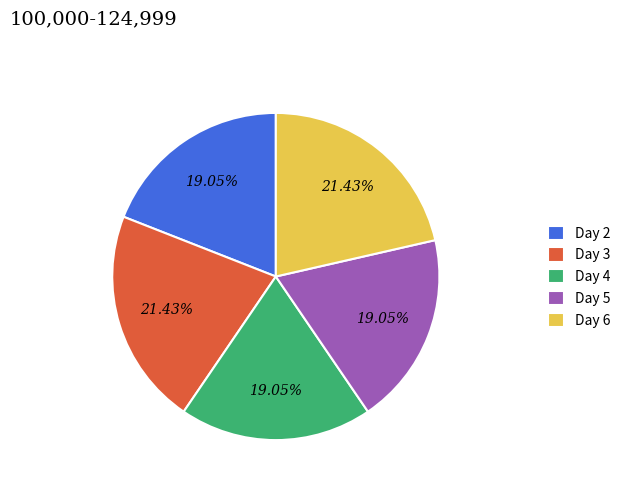

How many segments does this pie chart have?

5